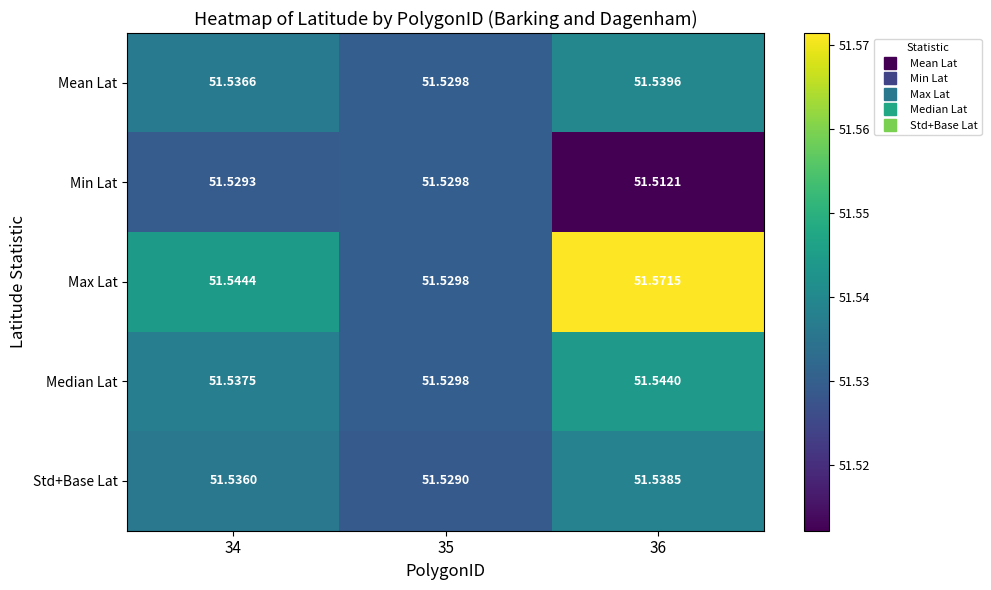

Which series has the largest range (max minus min)?

Max Lat